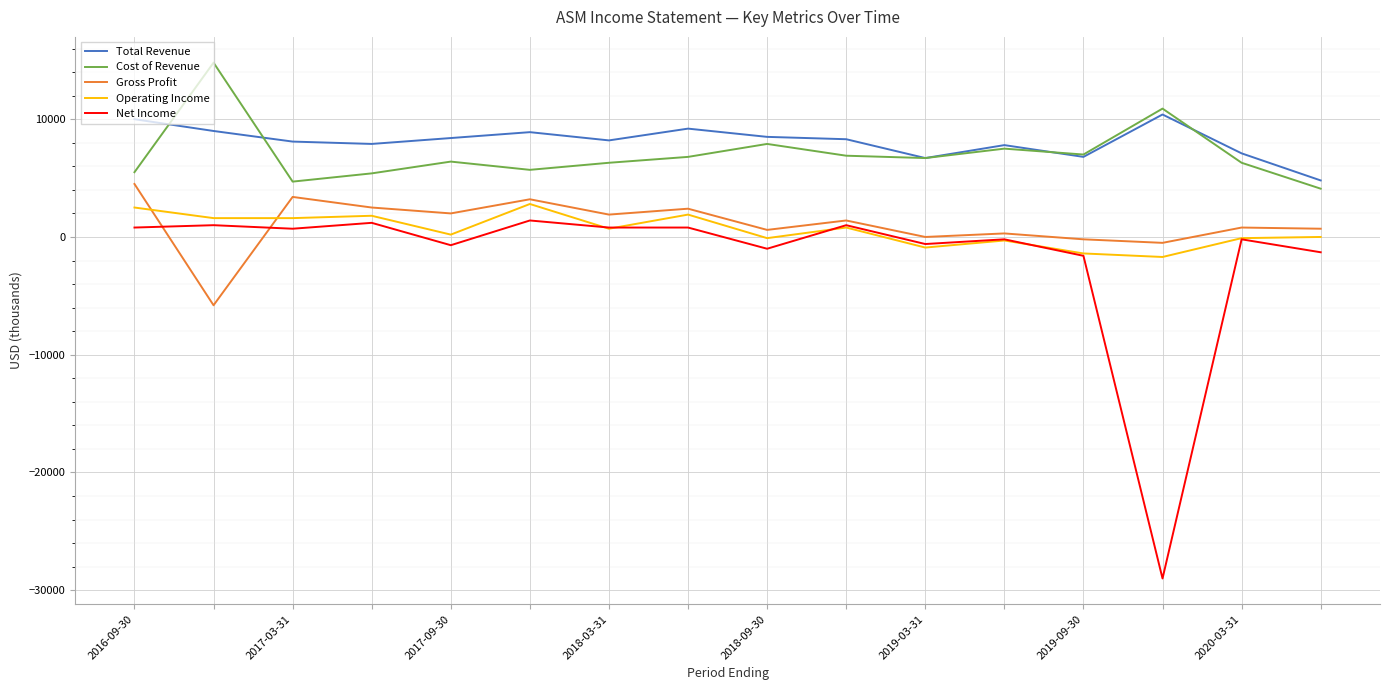

Does the chart have visible grid lines?

Yes